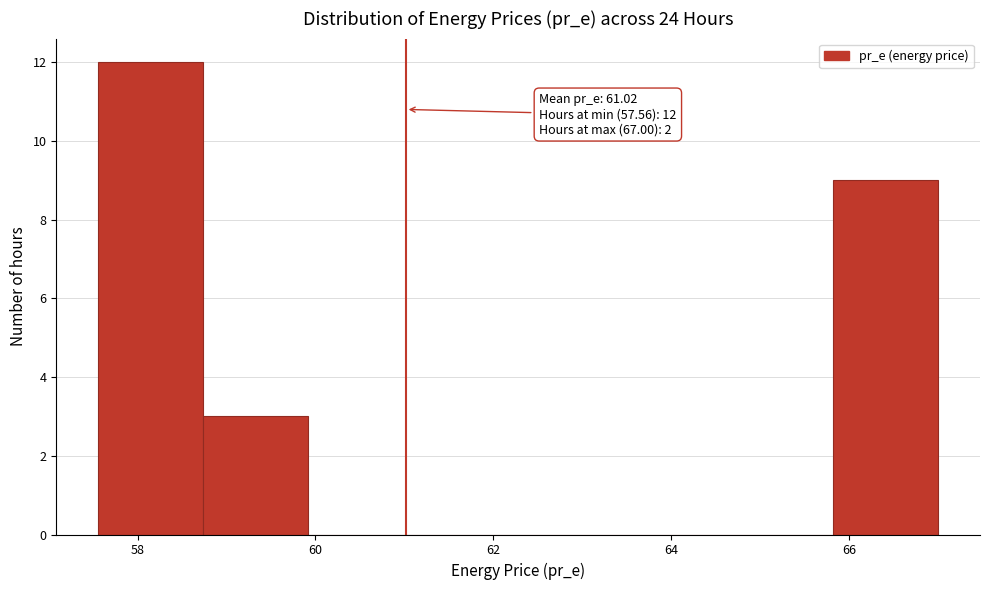

Which range on the x-axis has the tallest bar?

57.6 to 58.8